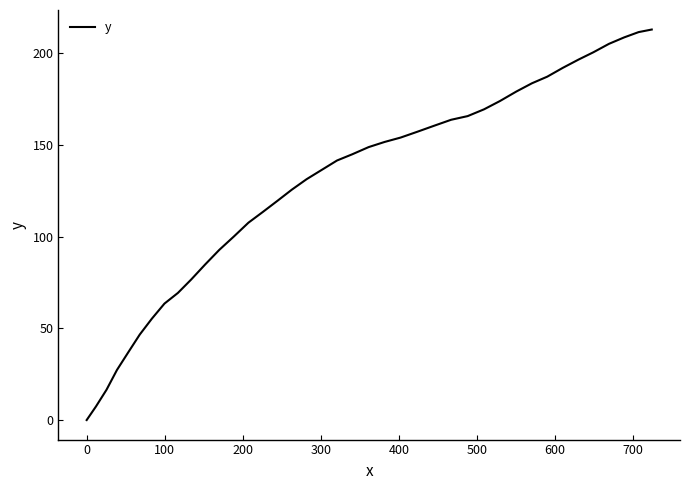

What is the maximum value shown in the chart?

212.9